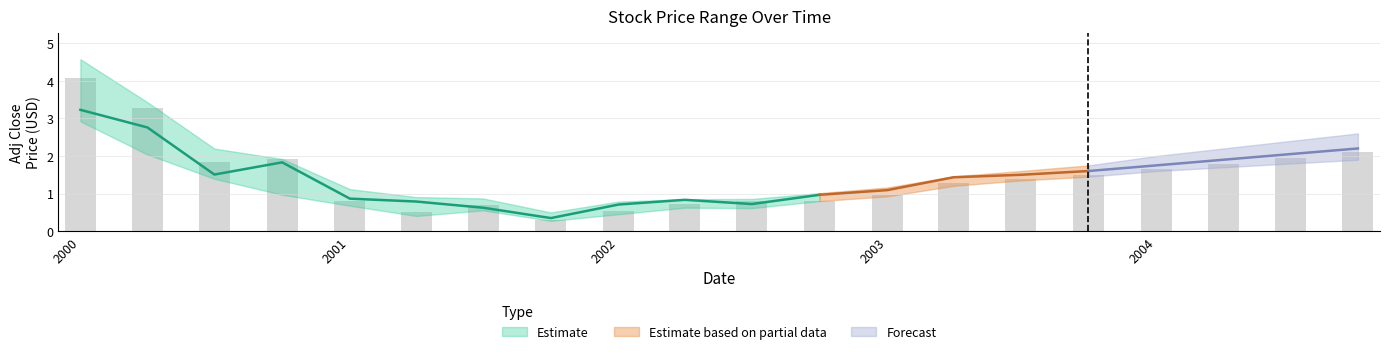

True or false: close has a value of 1.4 at 13.

True